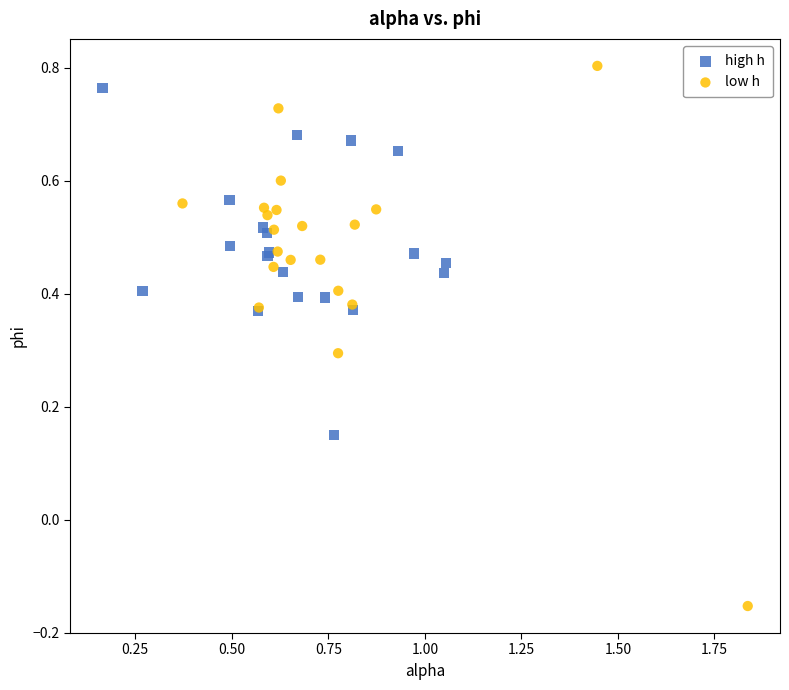

Which series has the largest Y range (max minus min)?

low h